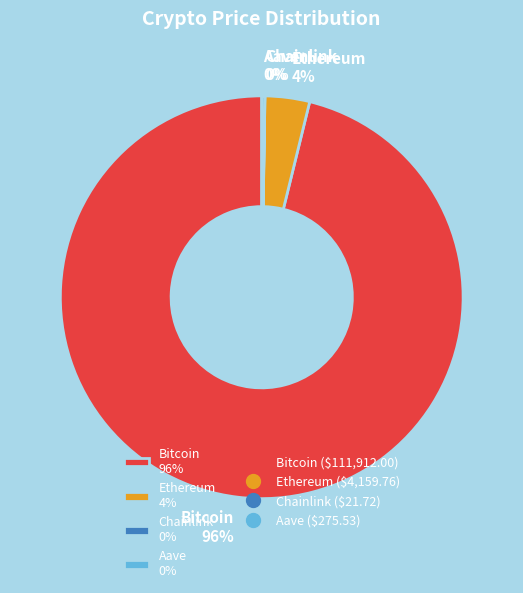

To the nearest percent, what portion does Ethereum 4% represent?

4%